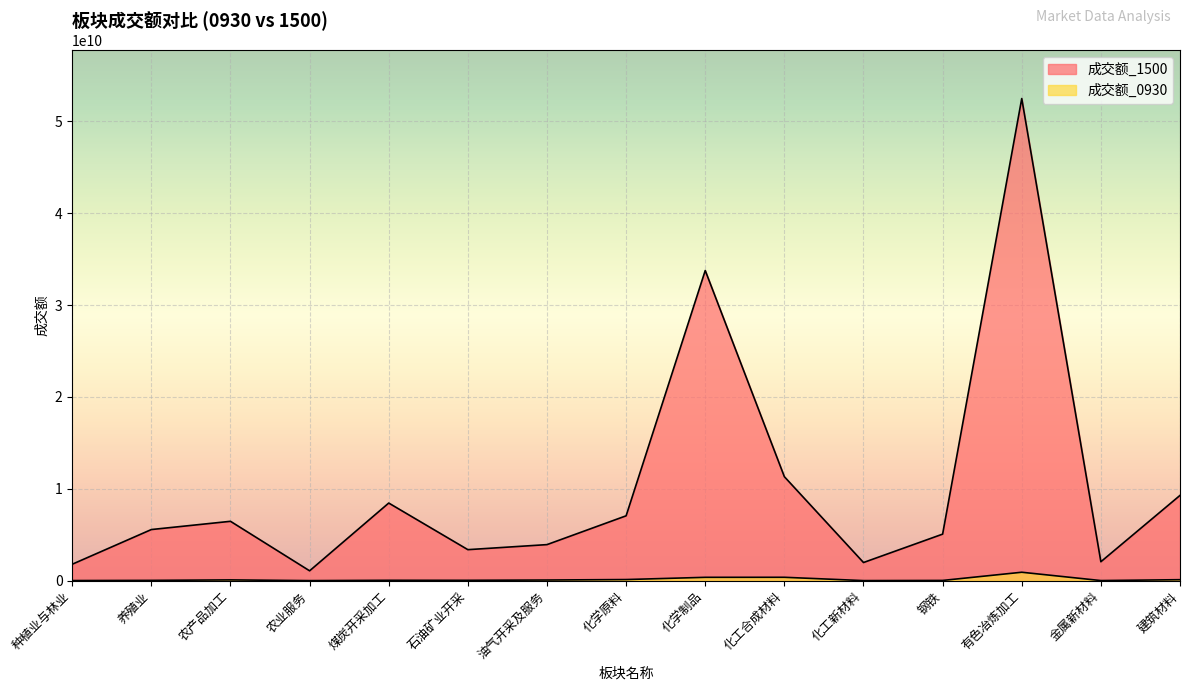

Where does the 成交额_1500 series first go above 5564738820?

农产品加工